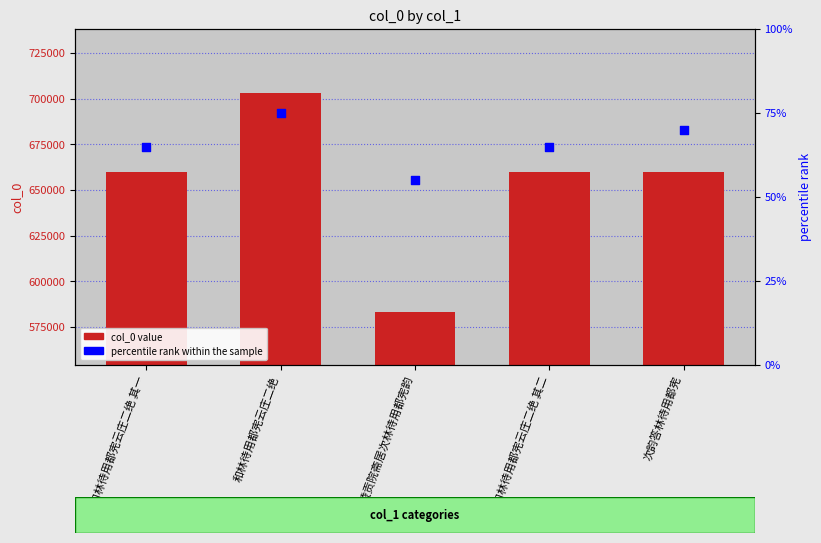

At how many categories does at least one series exceed 340716?

5